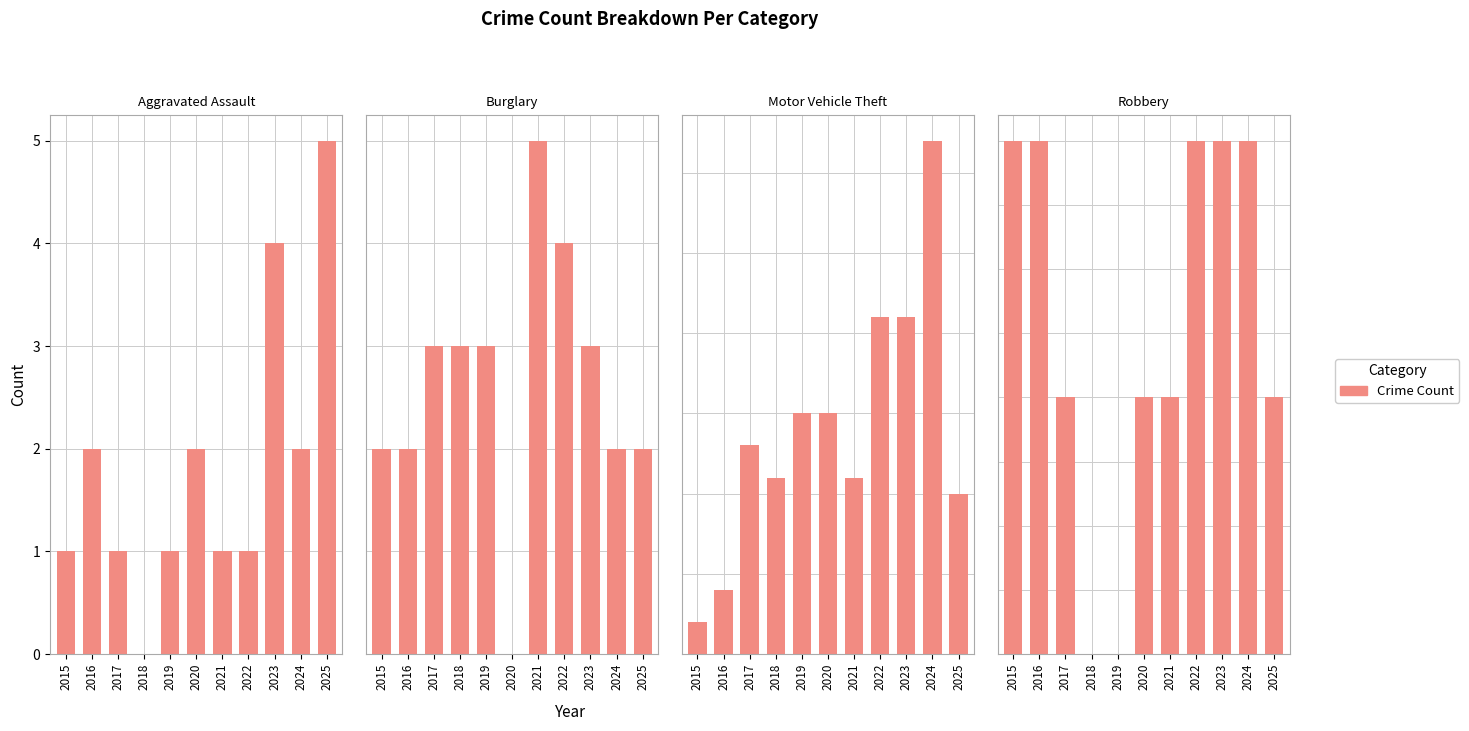

Is the value of Aggravated Assault at 2024 greater than the value of Burglary at 2024?

No